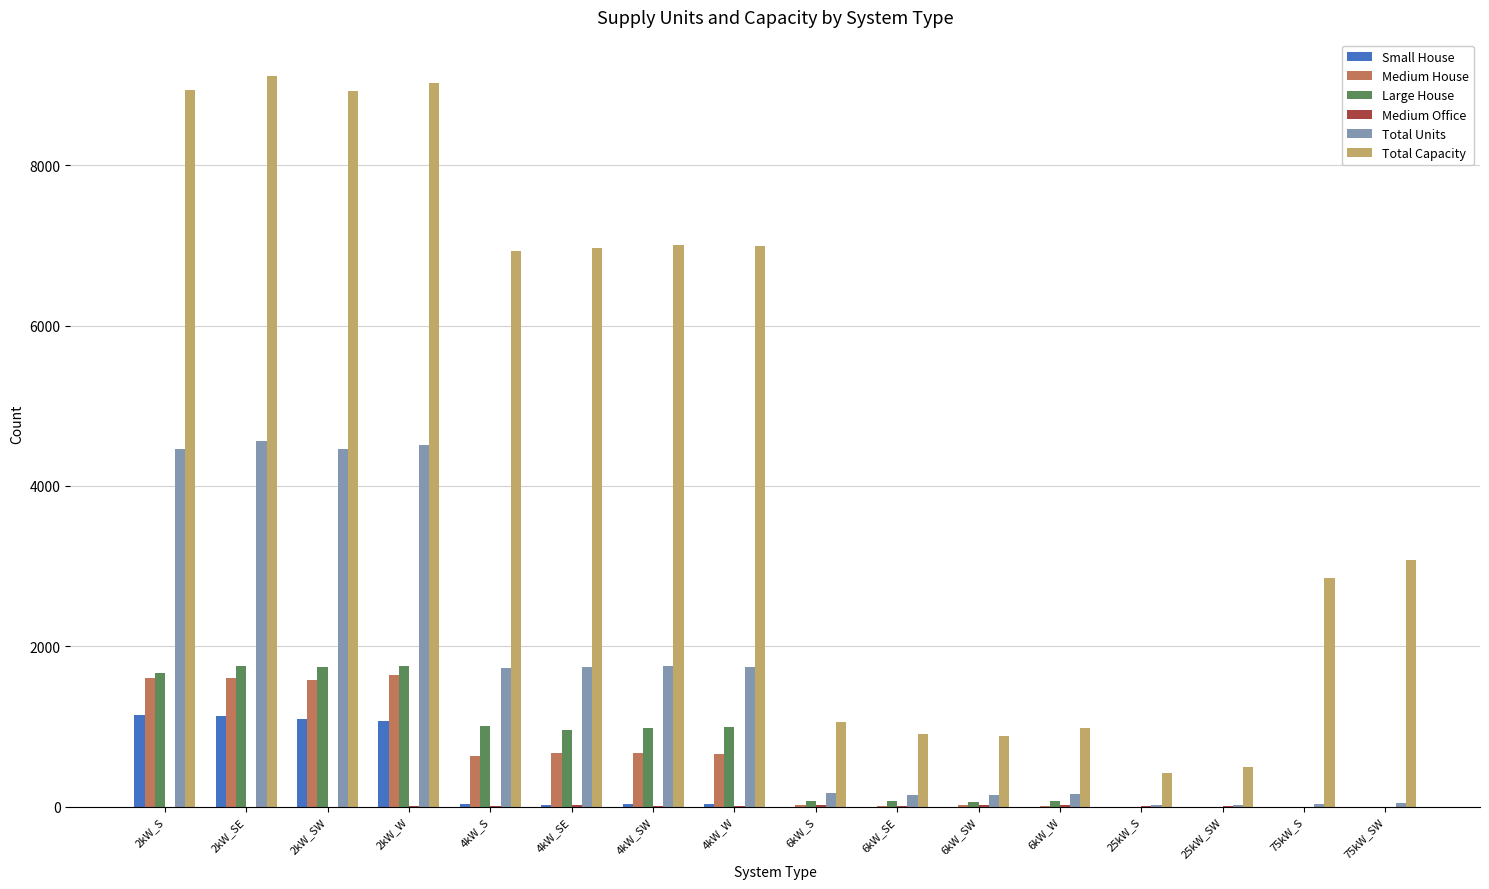

Which series has the largest total across all categories?

Total Capacity